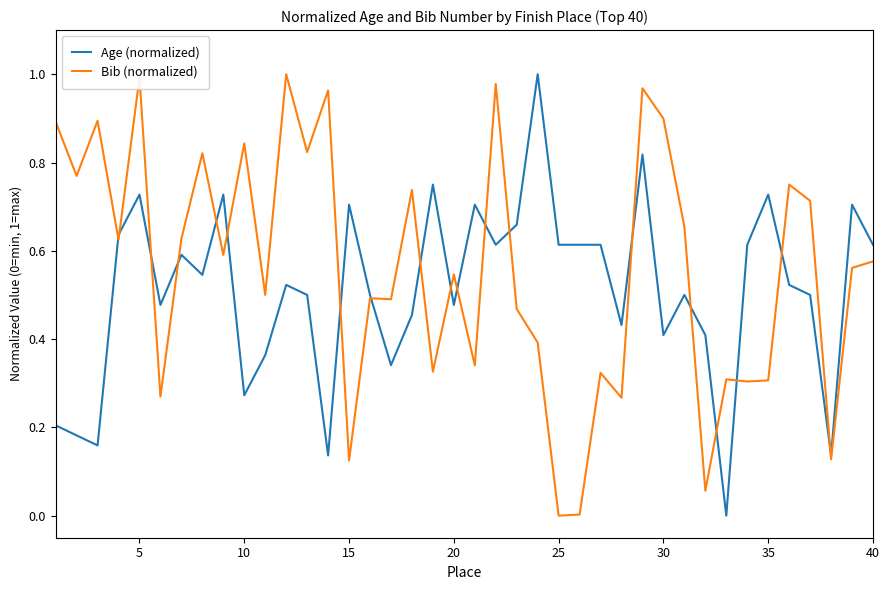

Which series has the largest total across all categories?

Bib (normalized)